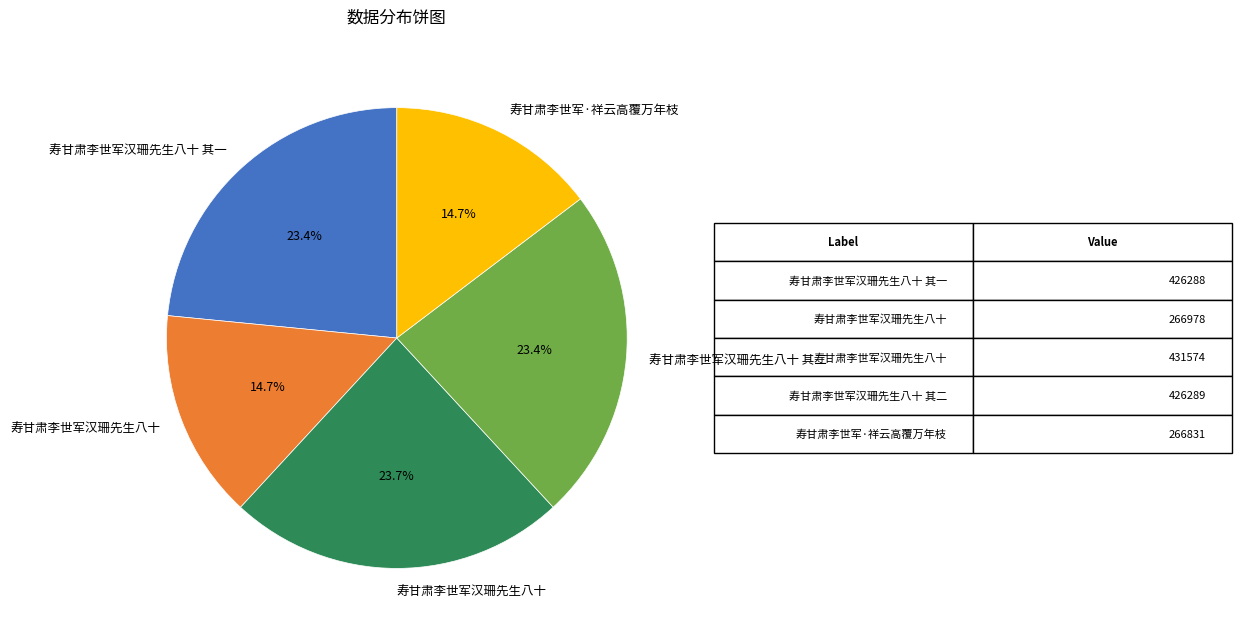

Is there a majority slice in this chart?

No